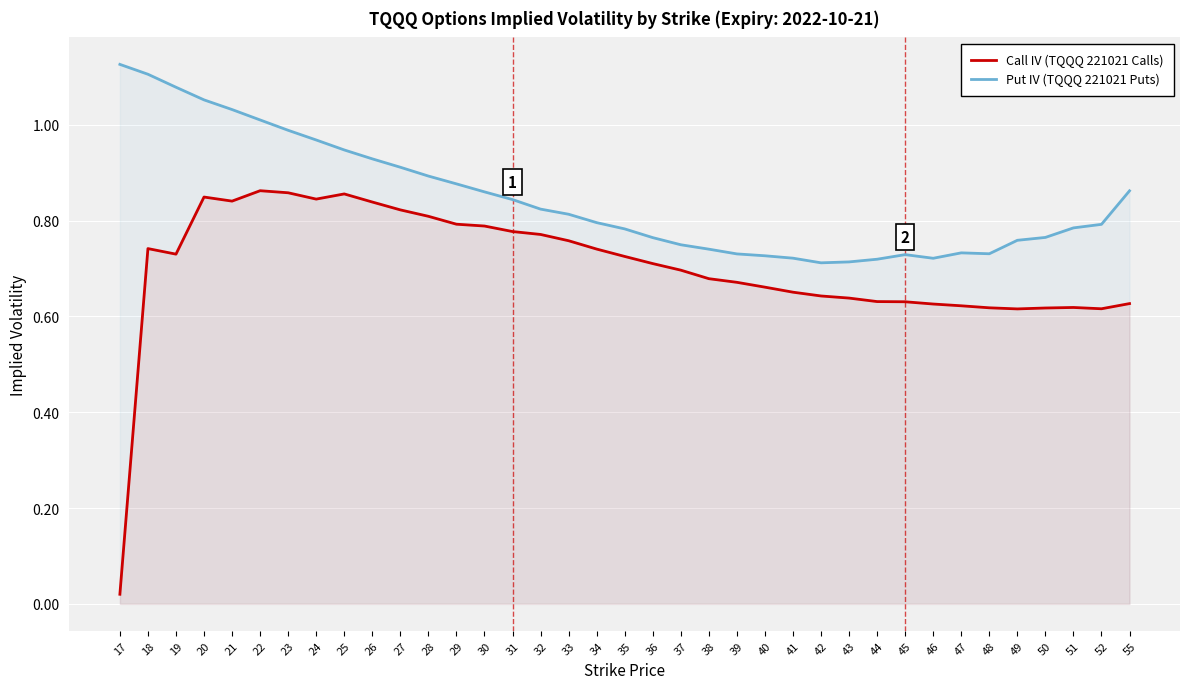

Which series has the largest total across all categories?

Put IV (TQQQ 221021 Puts)